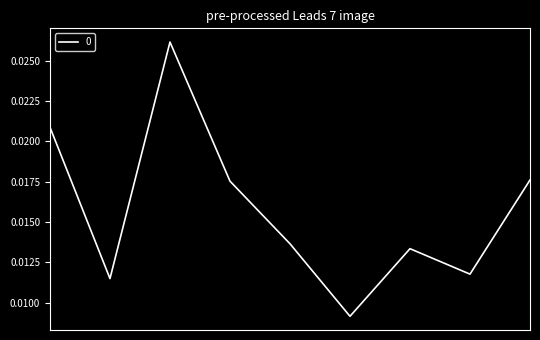

Does the chart display data point markers on the line(s)?

No